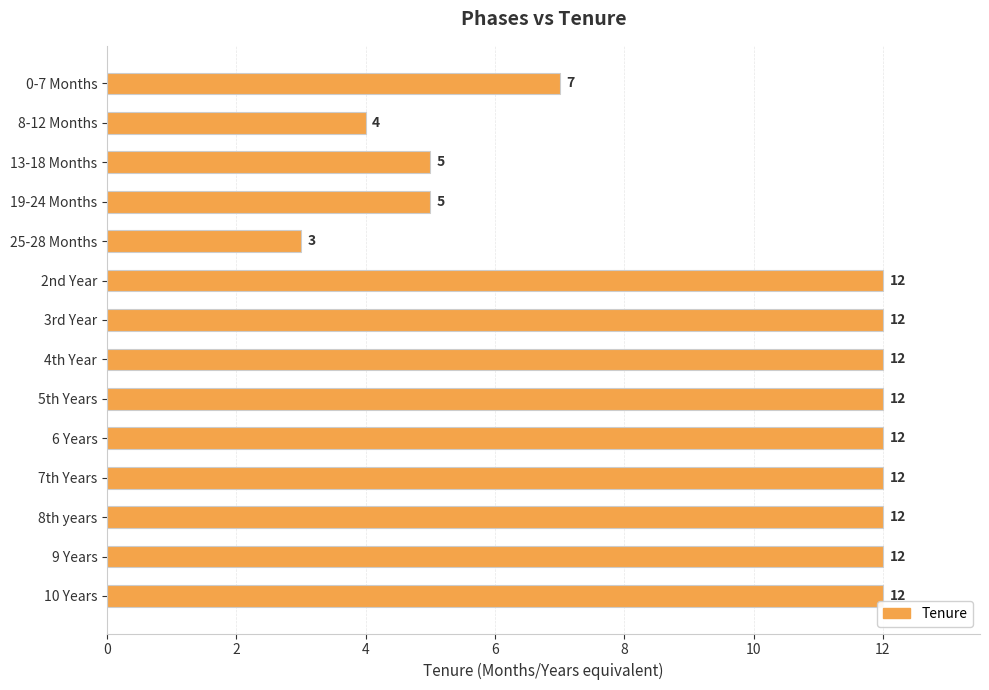

Reading bottom to top, list all the values displayed in this chart.

10 Years=12	9 Years=12	8th years=12	7th Years=12	6 Years=12	5th Years=12	4th Year=12	3rd Year=12	2nd Year=12	25-28 Months=3	19-24 Months=5	13-18 Months=5	8-12 Months=4	0-7 Months=7